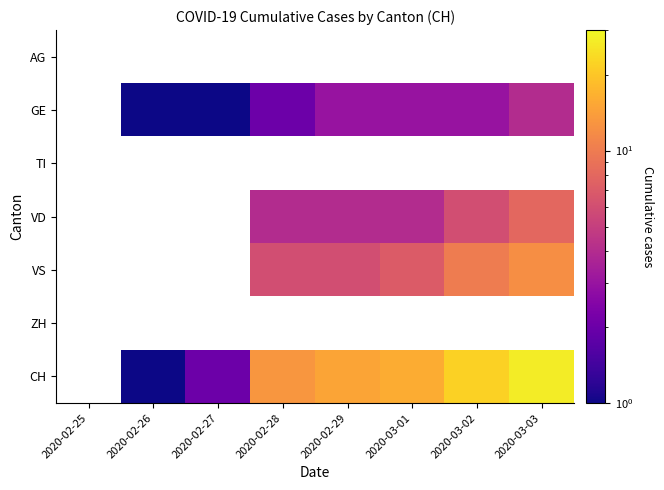

Between 2020-02-27 and 2020-03-02, which is larger?

2020-03-02